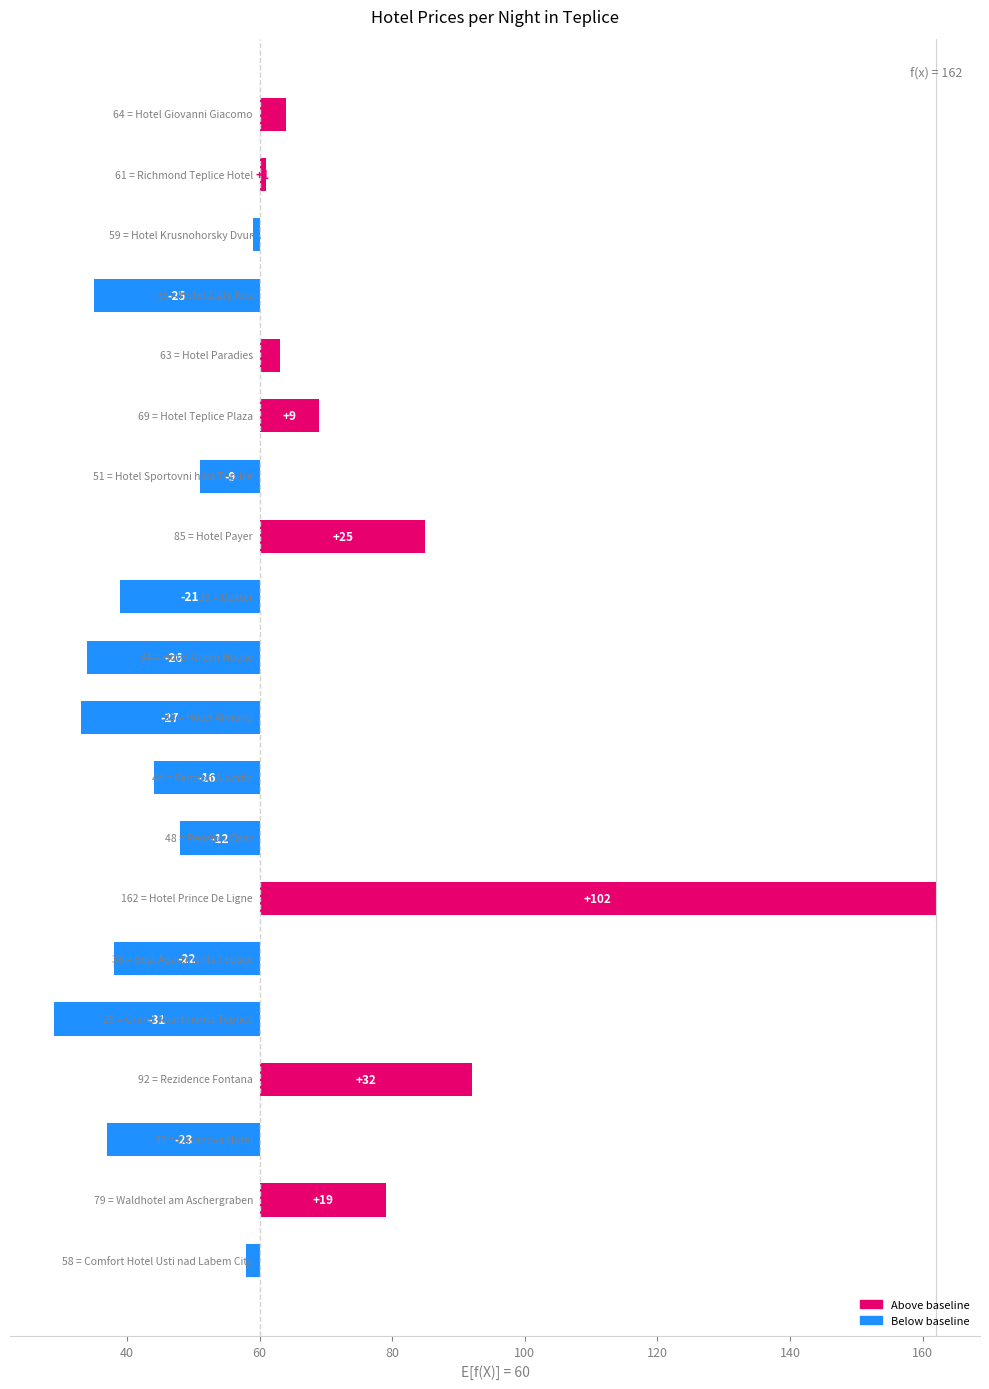

What is the difference between the maximum and minimum values?

133